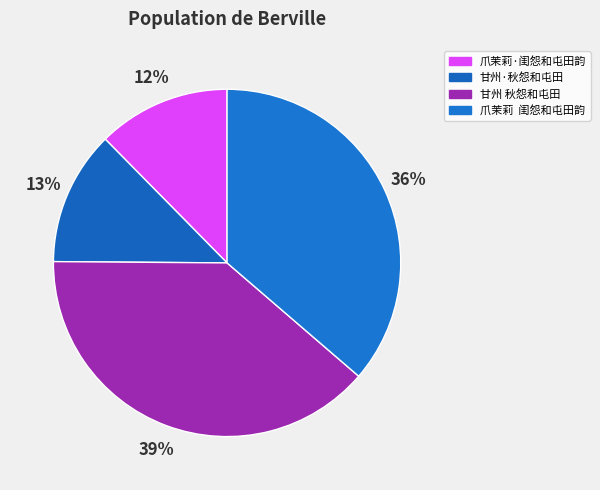

How many segments does this pie chart have?

4